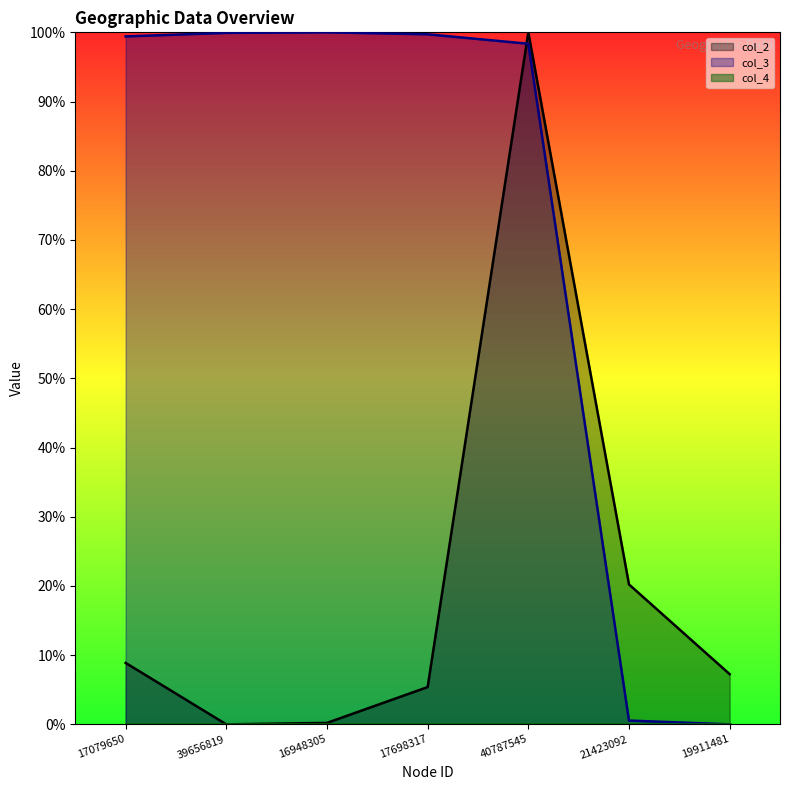

The col_2 series shows 0.1 at 17079650. True or false?

True